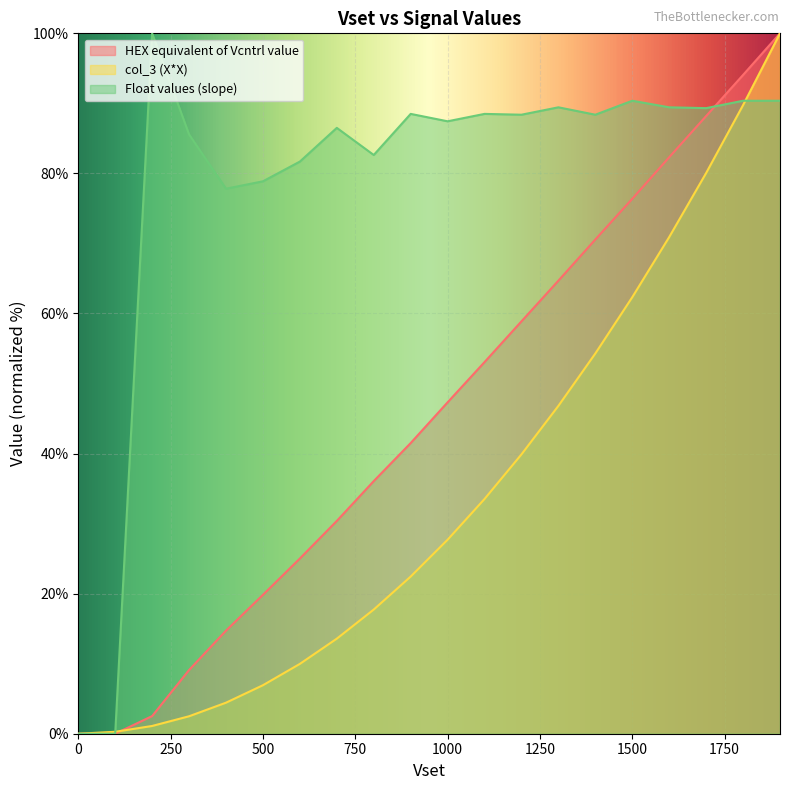

How many data points in Float values are less than 88?

9